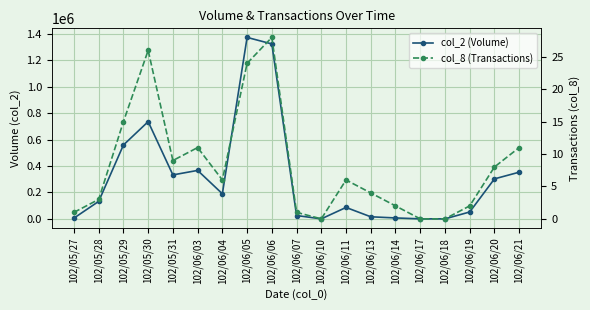

What is the difference between the col_8 (Transactions) values at 102/06/13 and 102/06/10?

4